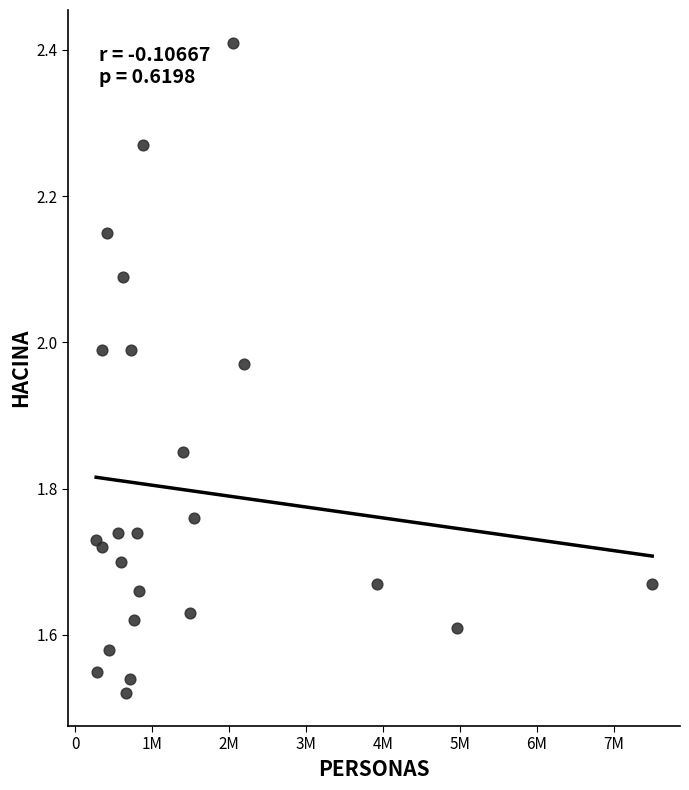

What is the range of Y values (max minus min)?

0.9